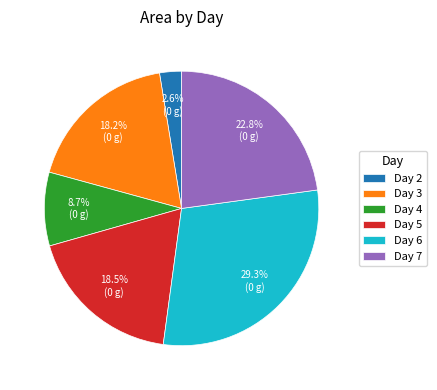

Between Day 2 and Day 6, which is larger?

Day 6